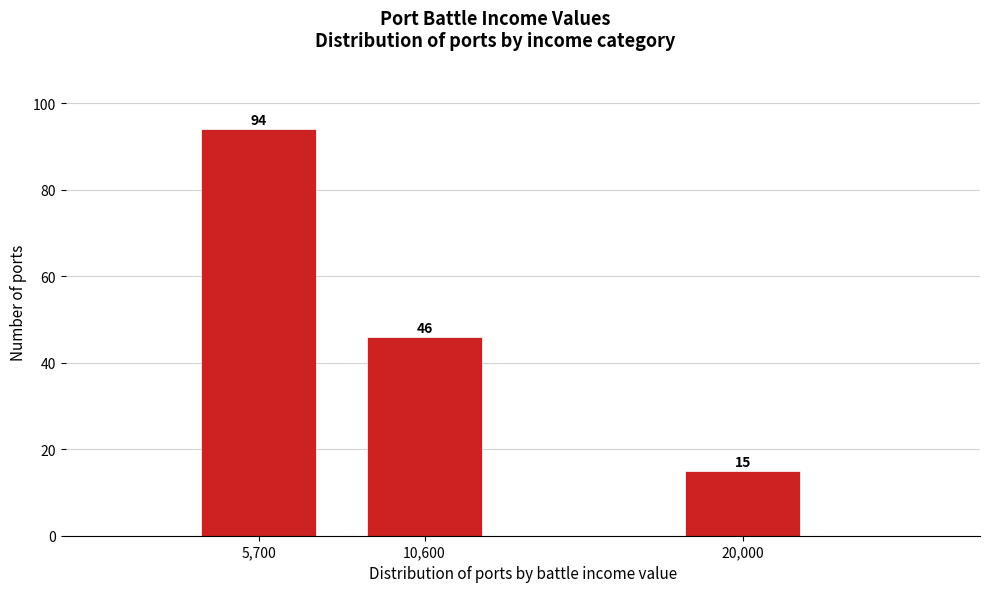

Reading left to right, what are all the values shown in this chart?

94	46	15